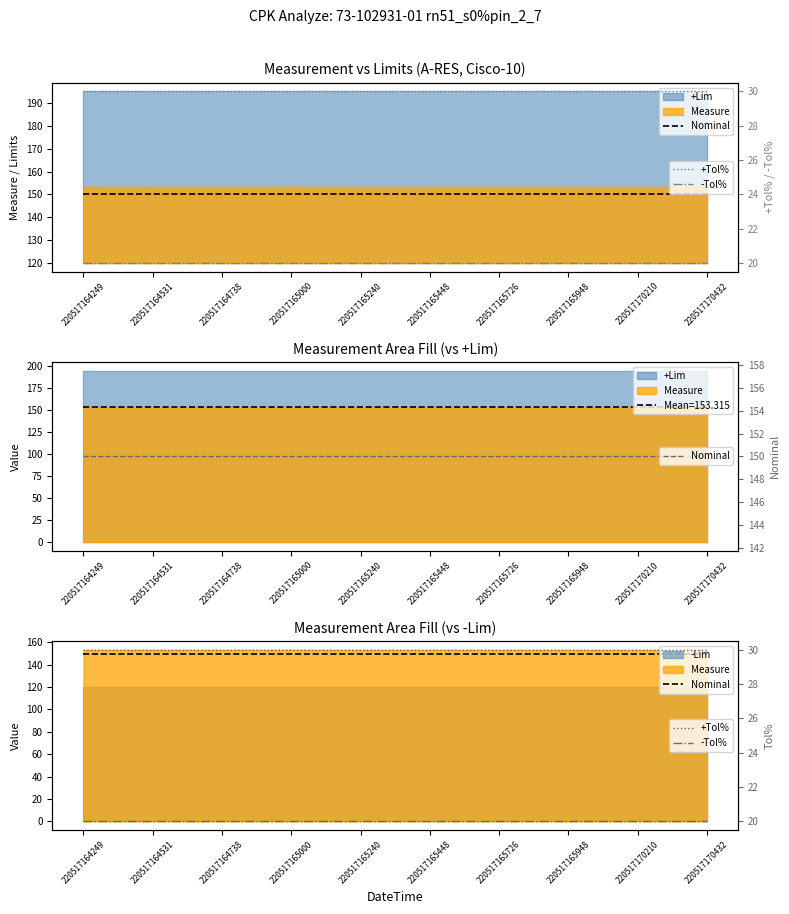

Reading left to right, what are all the values shown in this chart?

Nominal: 150	150	150	150	150	150	150	150	150	150
+Tol%: 30	30	30	30	30	30	30	30	30	30
-Tol%: 20	20	20	20	20	20	20	20	20	20